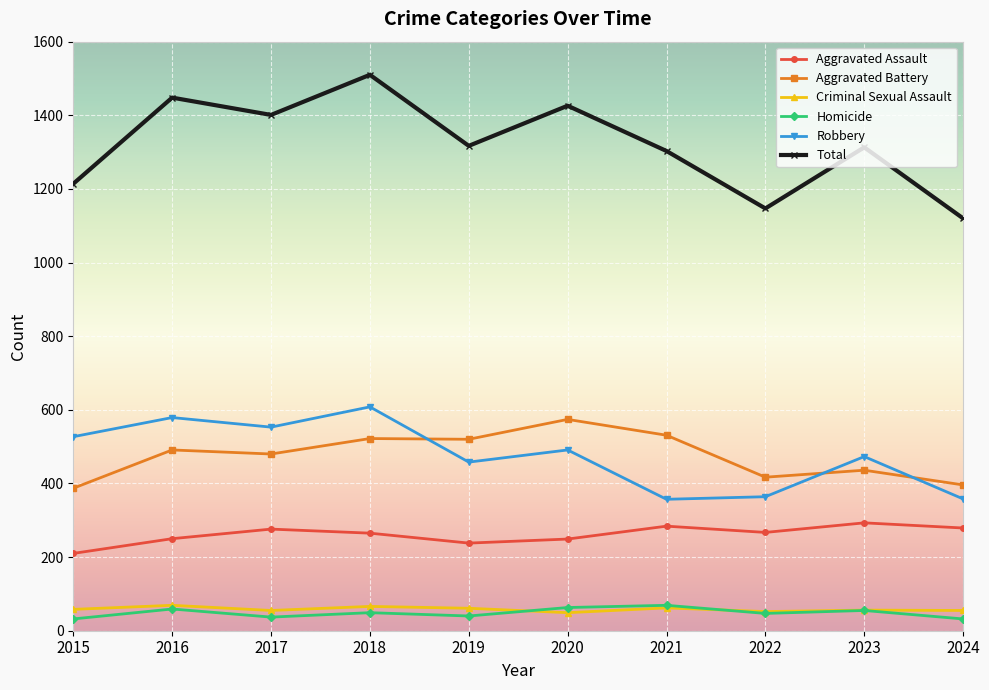

Between 2016 and 2022, which series saw the biggest shift?

Total